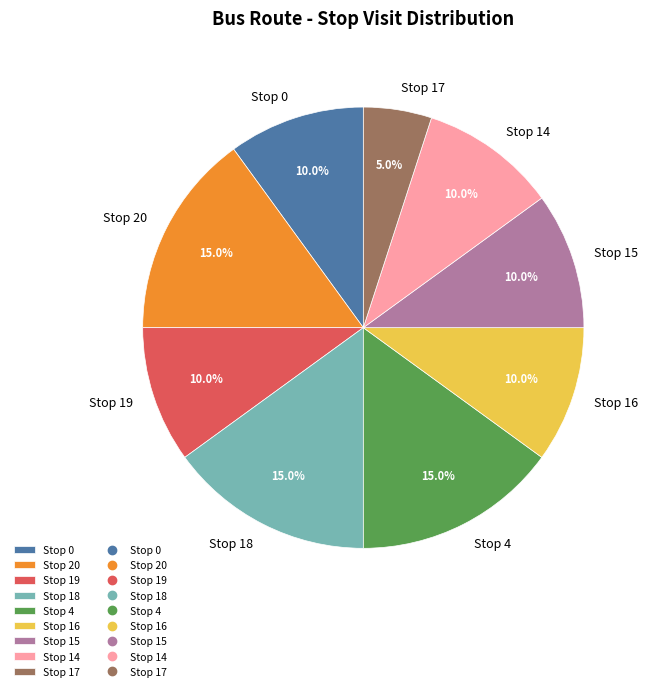

How many slices are in this pie chart?

9